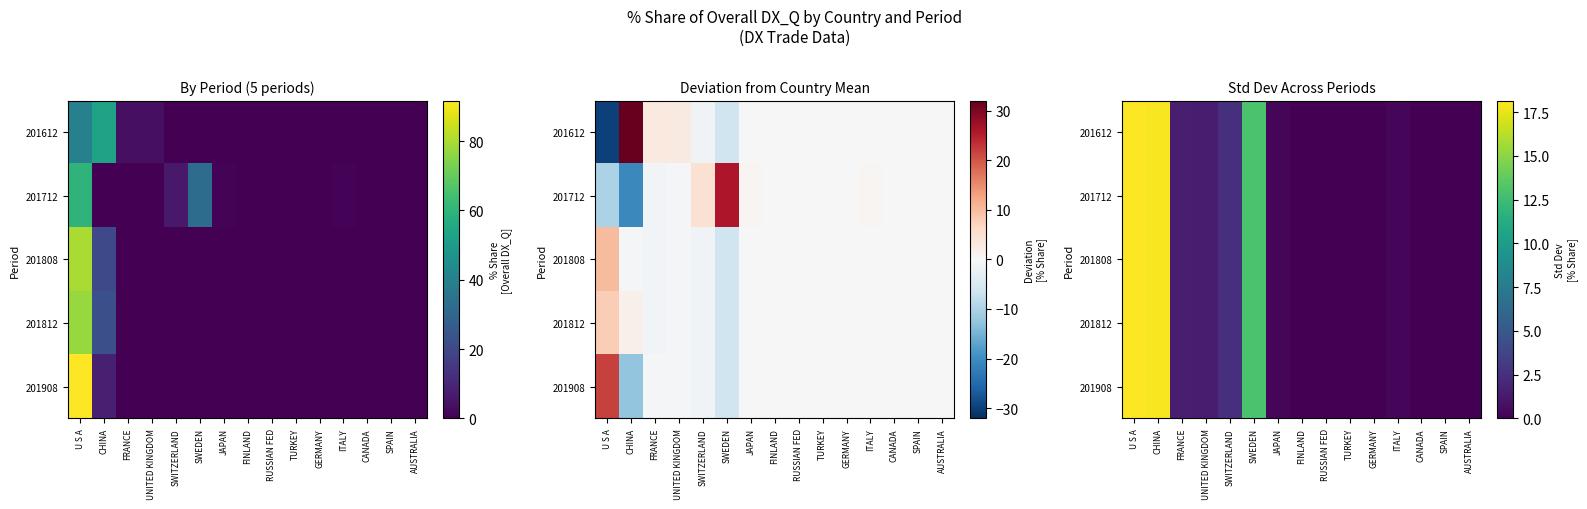

How many positive values does the 201808 series have?

8